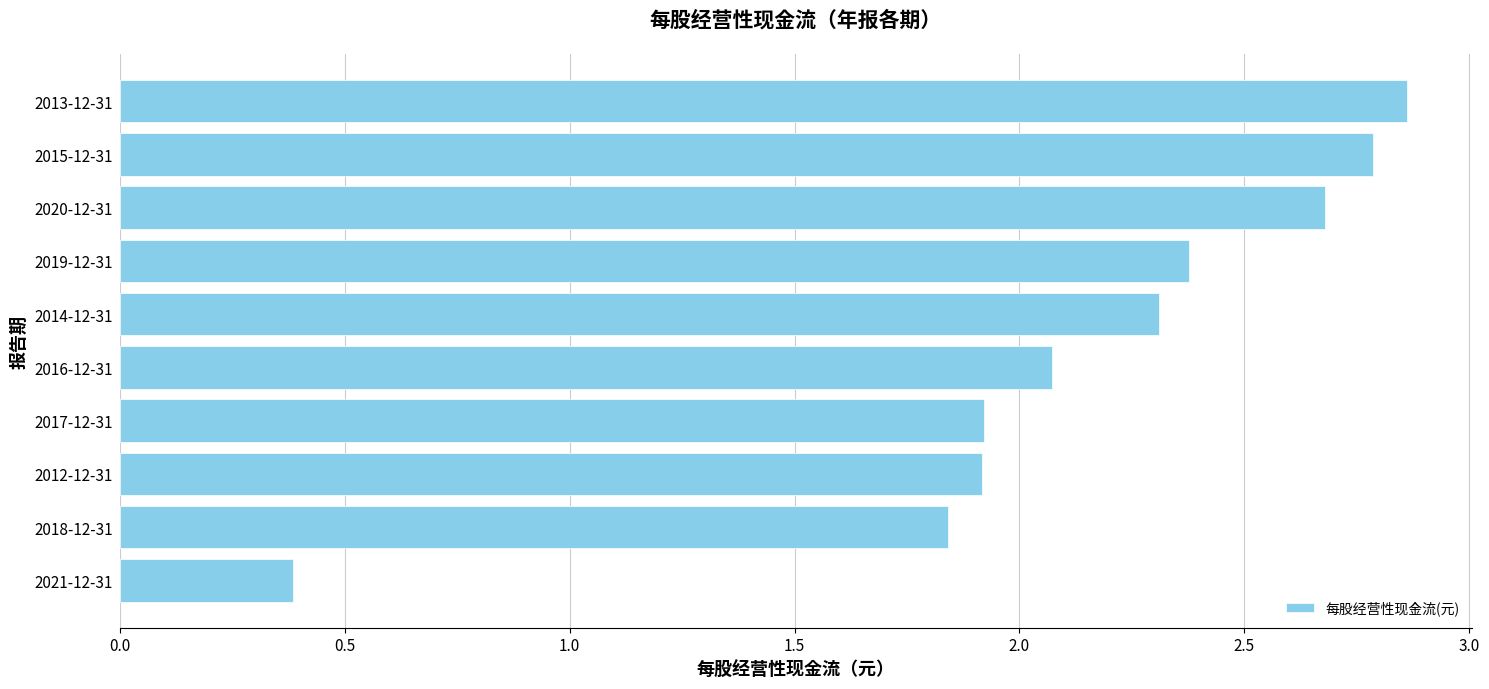

What is the difference between the maximum and minimum values?

2.5